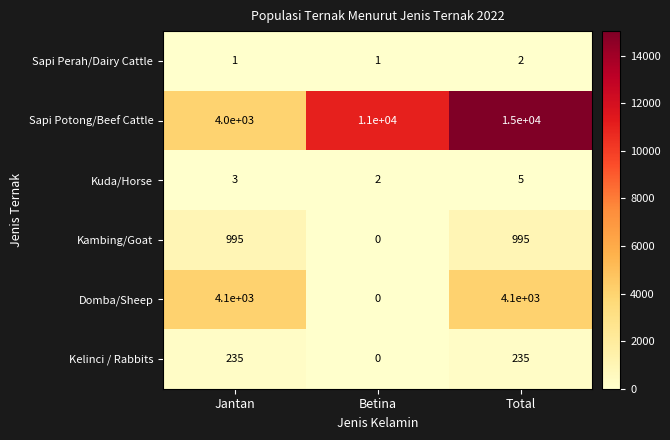

What is the difference between the Kambing/Goat values at Total and Betina?

995